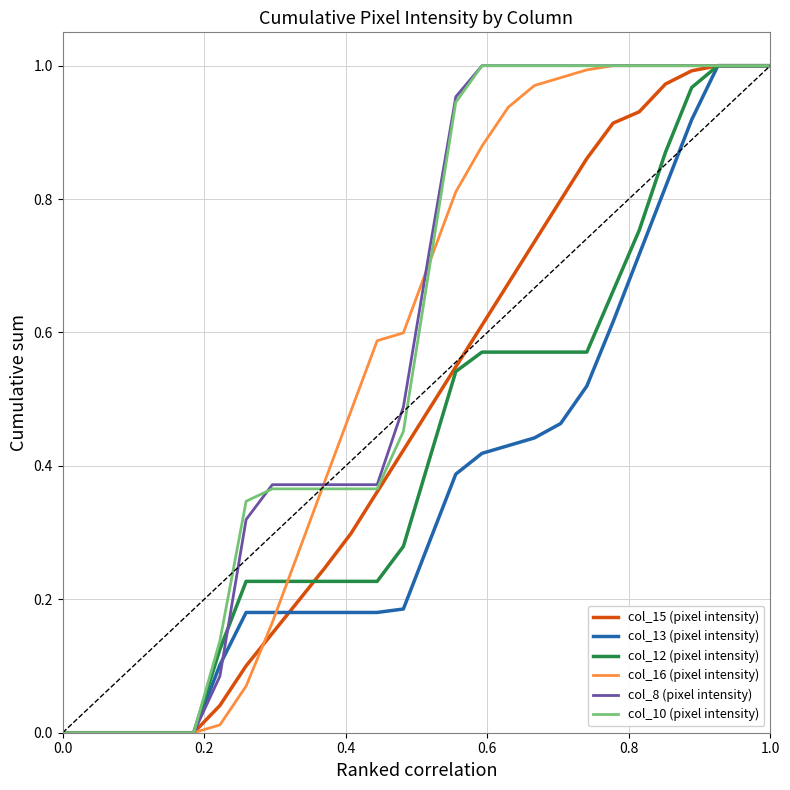

Is it true that col_16 (pixel intensity) equals 1.0 at 1.0?

True